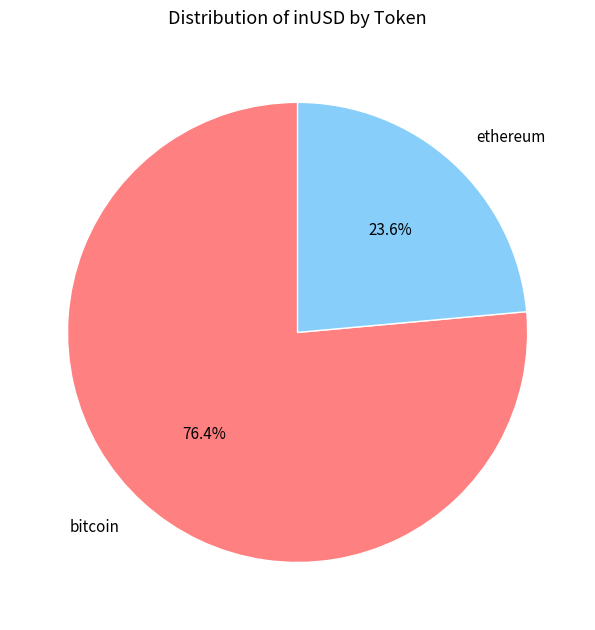

Is there any slice that represents more than half of the pie?

Yes